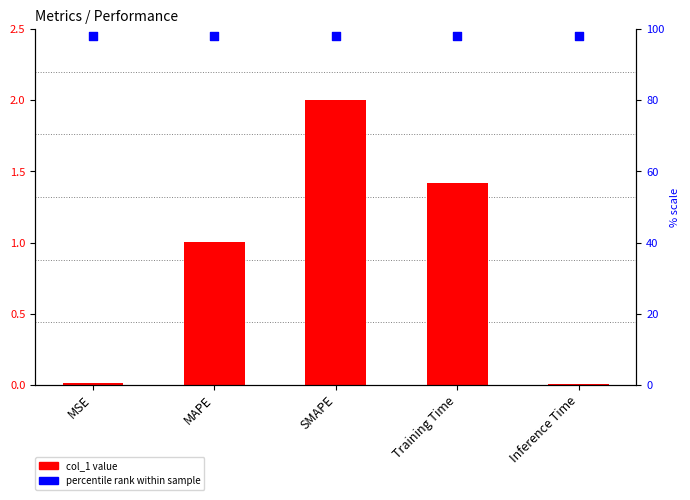

What is the total value across all series at Training Time?

99.4